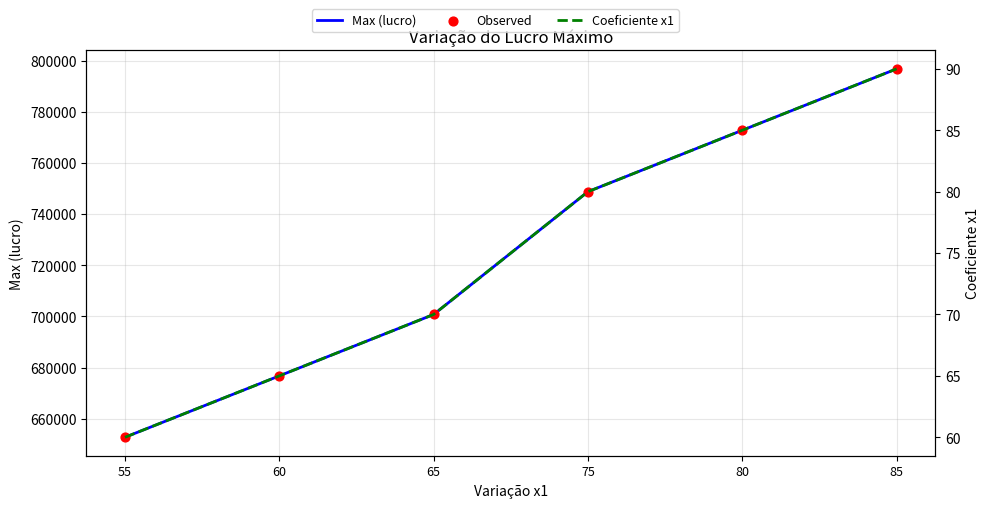

At which category is the sum across all series the highest?

85